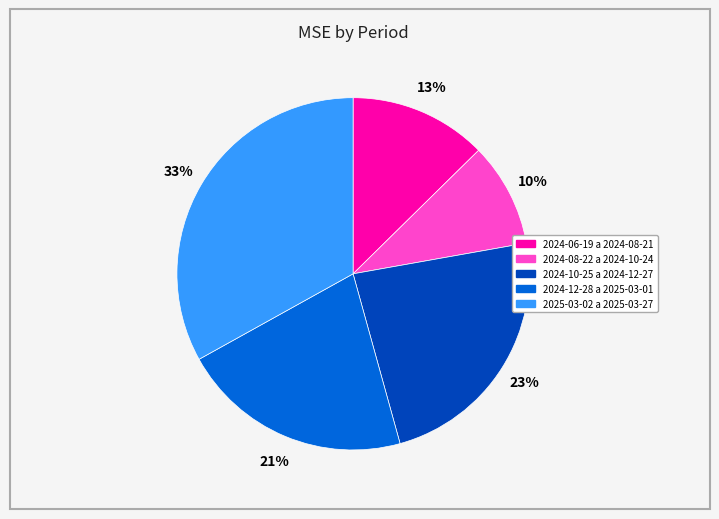

How many slices are in this pie chart?

5